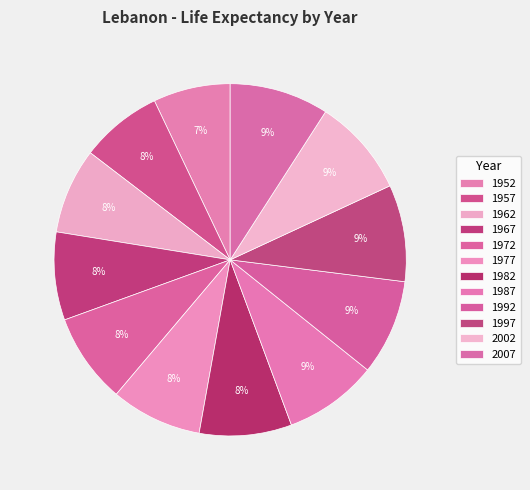

Combined, what portion of the pie is 1982 and 1972?

16.8%